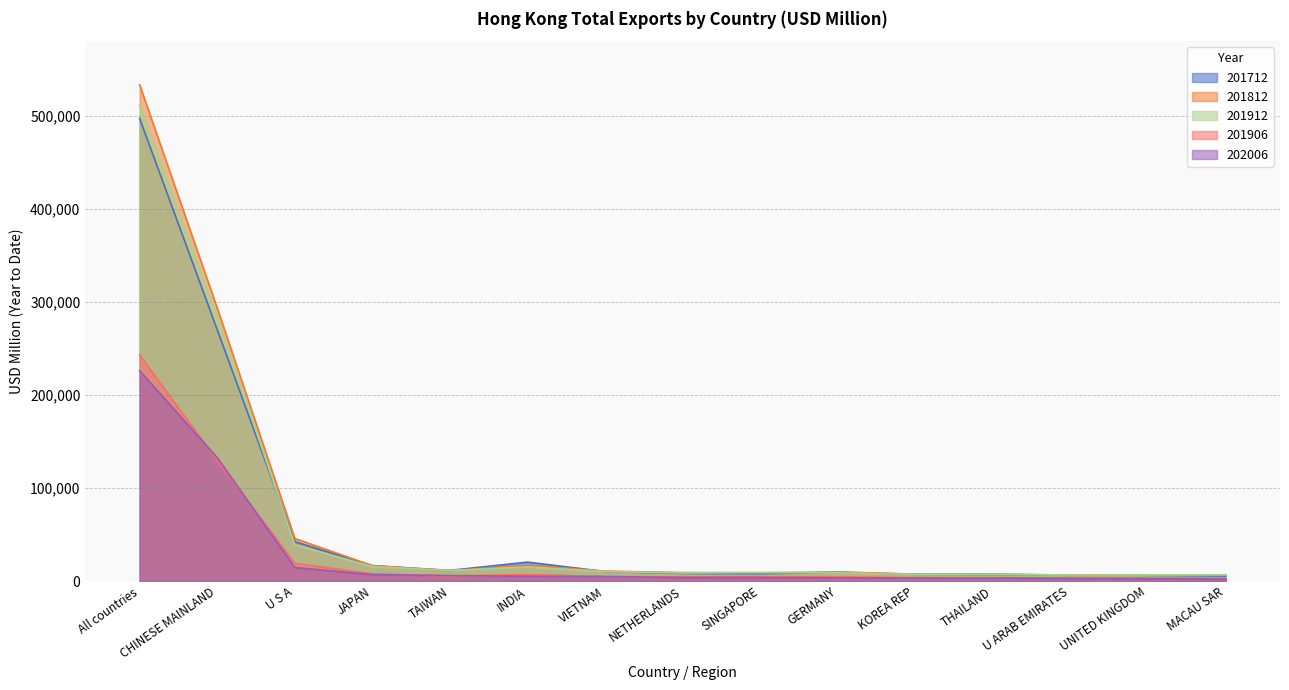

Reading right to left, transcribe all the data shown in this chart.

201712: 5492.8	6242.6	6585.9	6940.4	7265.7	9475.9	7823.5	8202.9	10209.3	20337.9	11457.9	16471.0	42333.1	269978.0	496910.0
201812: 6326.8	6365.0	6079.9	7766.9	7418.8	9757.0	8865.4	9142.6	10669.9	17222.9	11047.6	16579.2	45743.2	293244.0	533090.5
201912: 6775.1	6598.4	6508.7	7190.9	7250.7	8889.7	9230.6	8739.6	10283.7	15152.1	11317.3	15514.4	38974.9	283442.8	511369.9
201906: 3287.9	3420.9	3114.0	3612.1	3707.3	4531.7	4657.7	4277.3	4905.8	6909.8	5346.0	7787.6	19102.9	129575.4	242755.7
202006: 2070.7	2391.7	2878.2	3169.9	3242.3	3553.1	3756.6	3809.7	4824.8	5113.0	5918.0	6916.5	14540.7	132552.0	225940.8